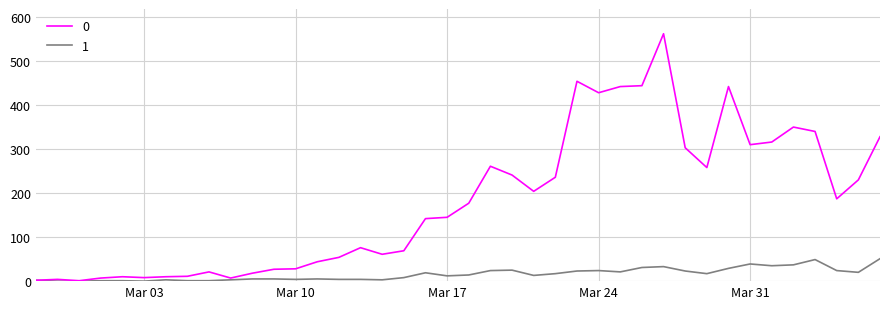

How many distinct data groups are displayed?

2